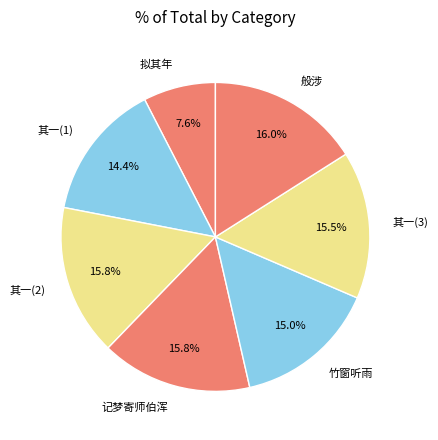

How many segments does this pie chart have?

7